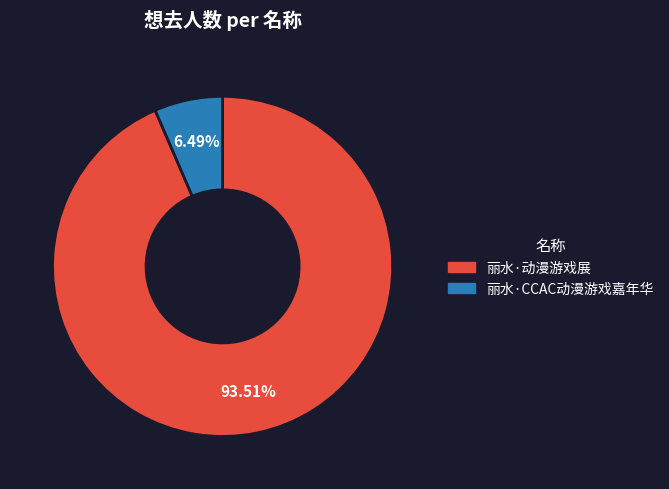

Is there any slice that represents more than half of the pie?

Yes